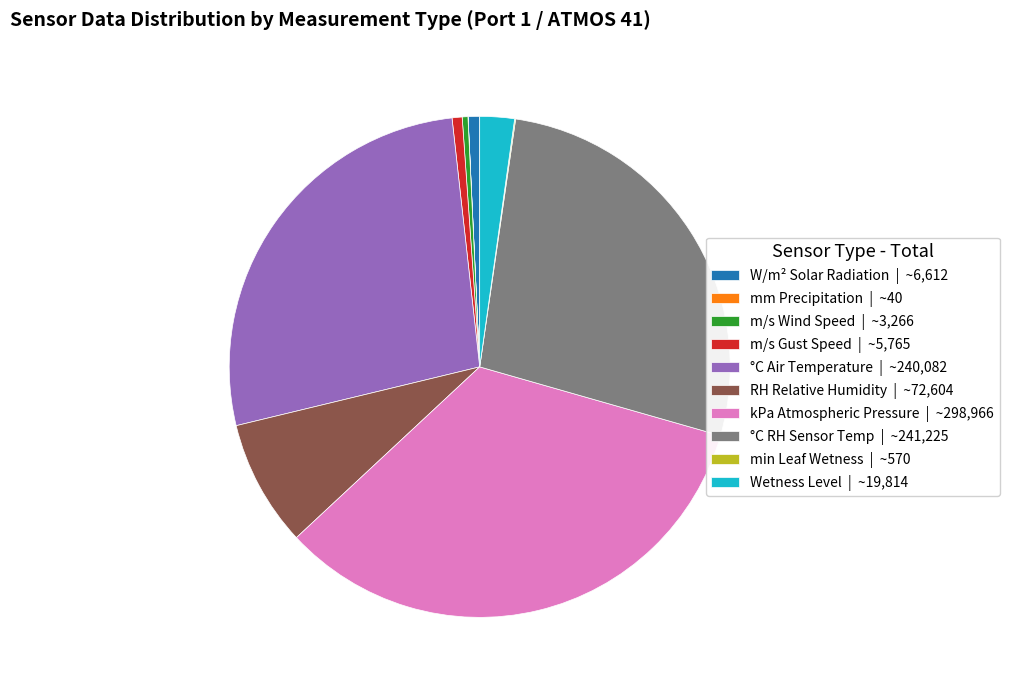

Between kPa Atmospheric Pressure | ~298,966 and Wetness Level | ~19,814, which is larger?

kPa Atmospheric Pressure | ~298,966